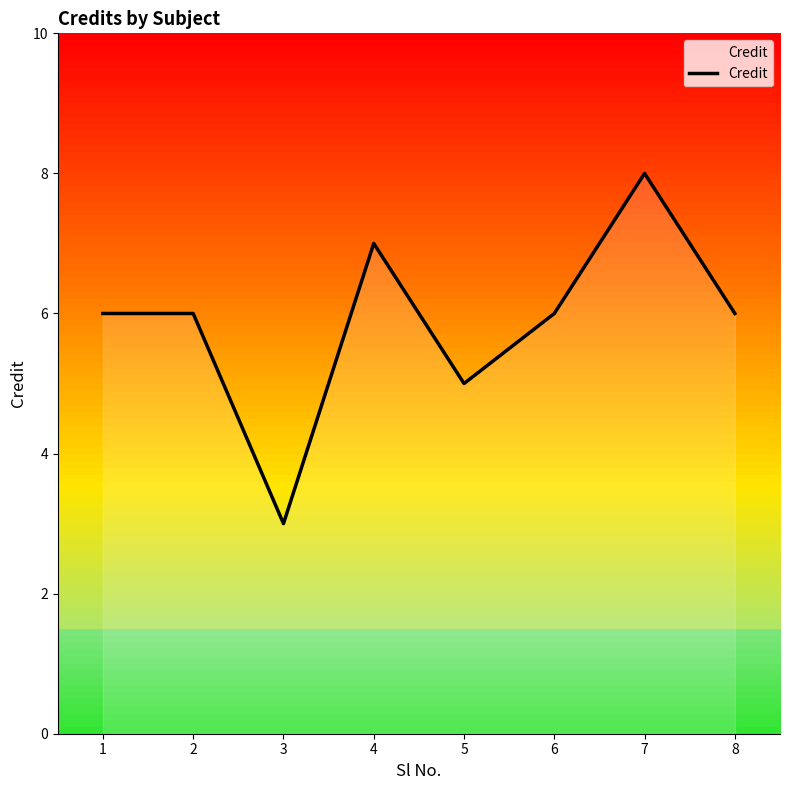

At which category does the chart reach its peak across all series?

7